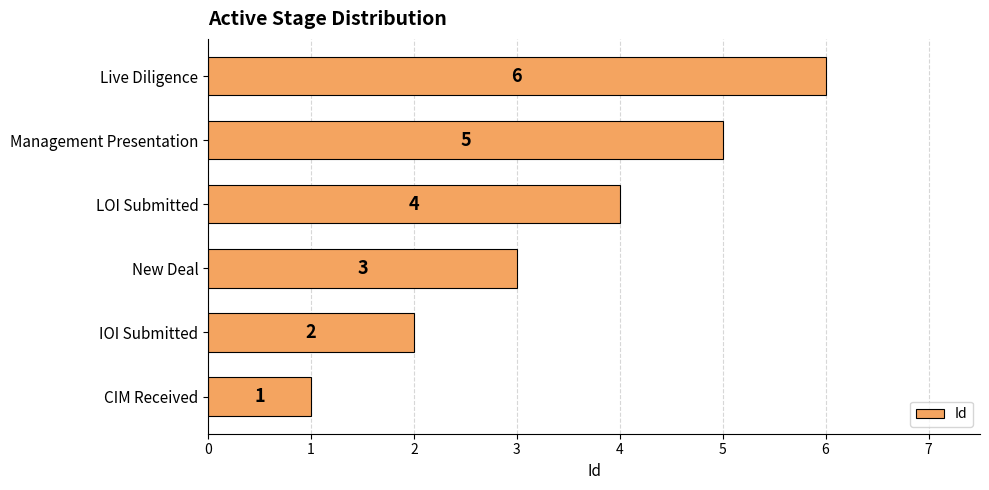

True or false: the data shows 2 at IOI Submitted.

True